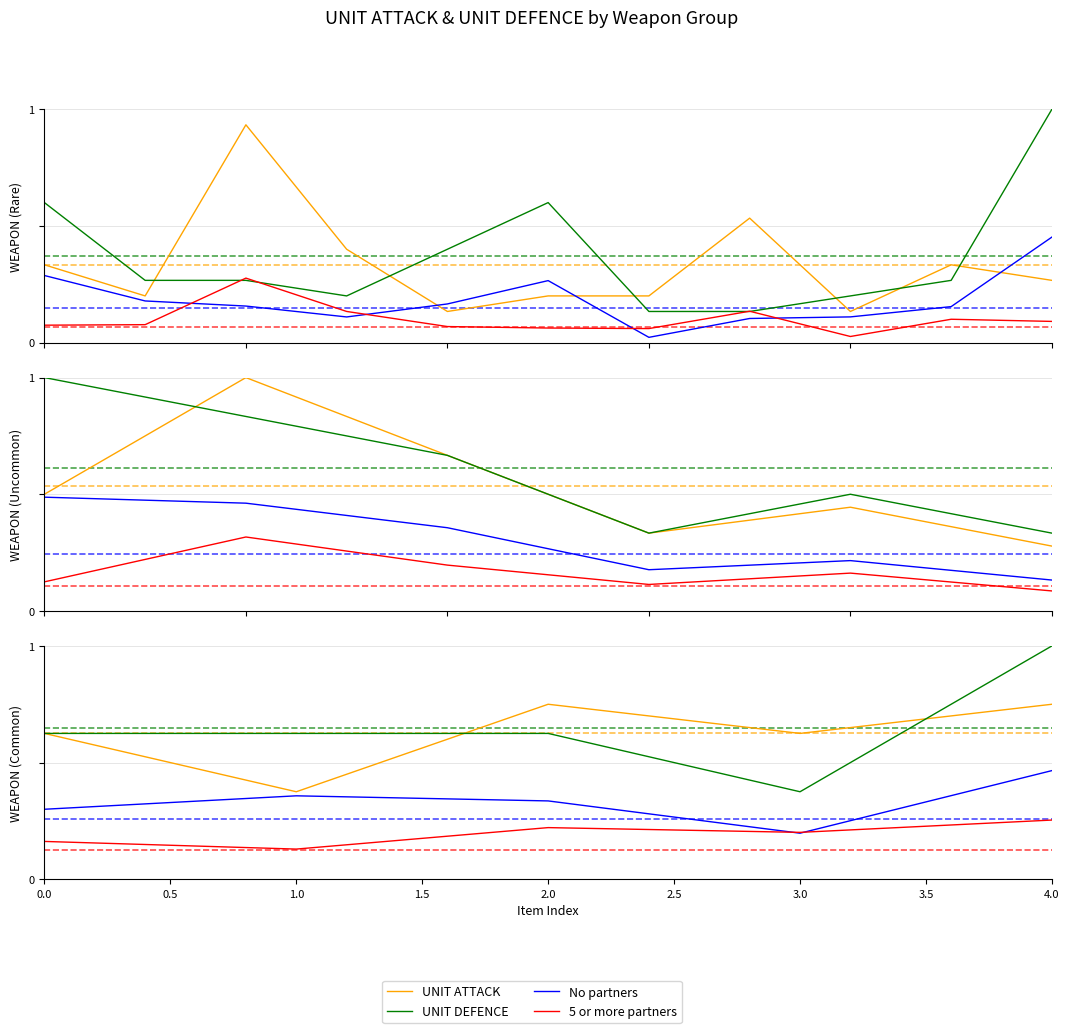

How many data points does each series have?

5